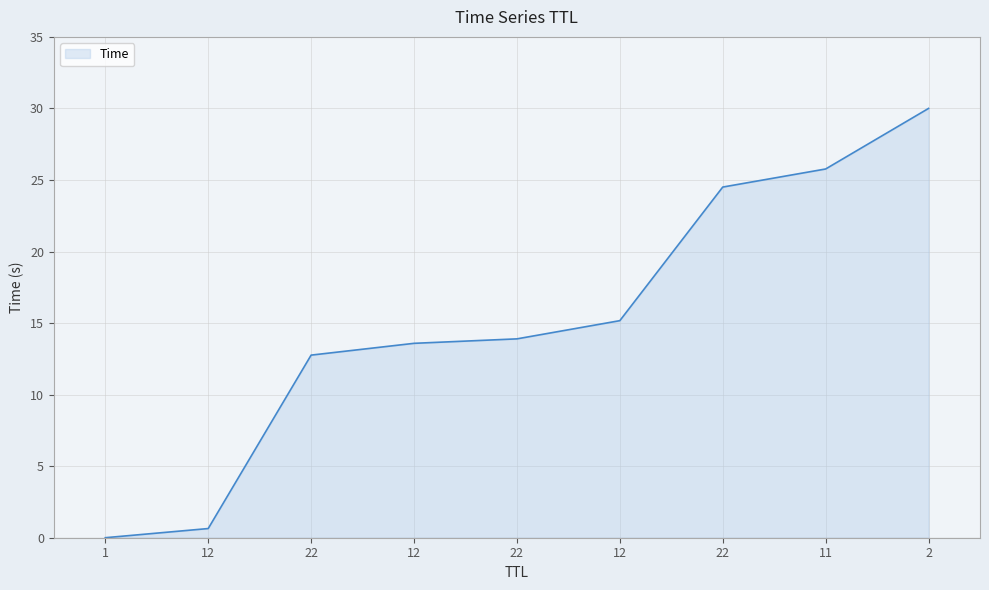

What is the greatest value displayed?

30.0